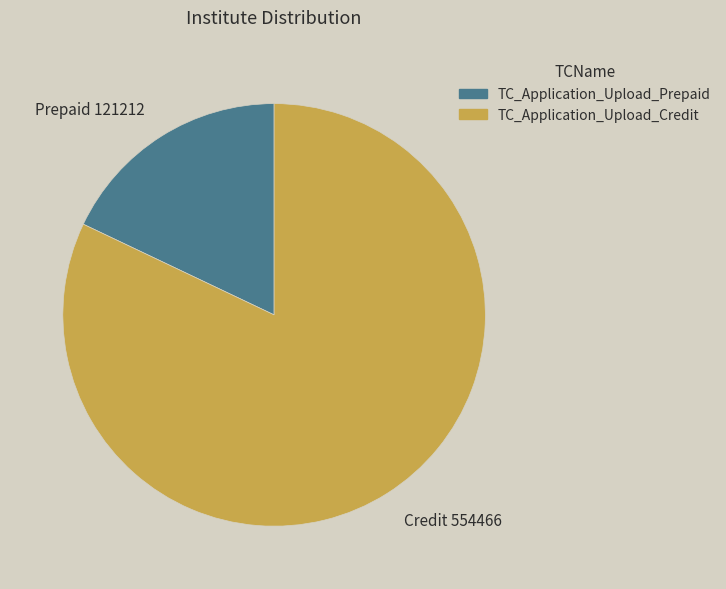

True or false: TC_Application_Upload_Prepaid accounts for 18% of the total.

True